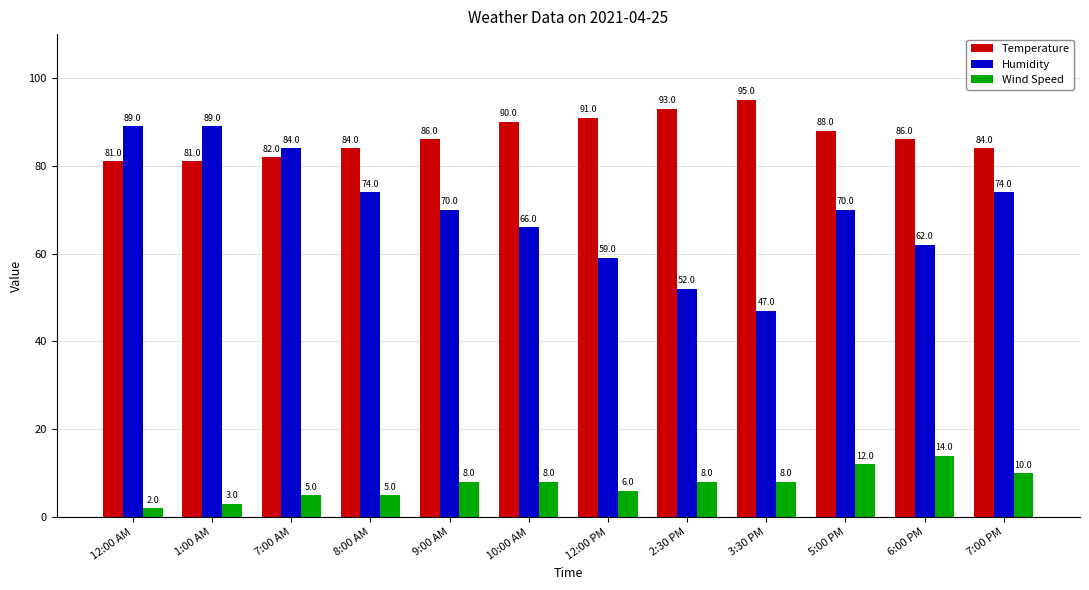

The Wind Speed series shows 5 at 8:00 AM. True or false?

True